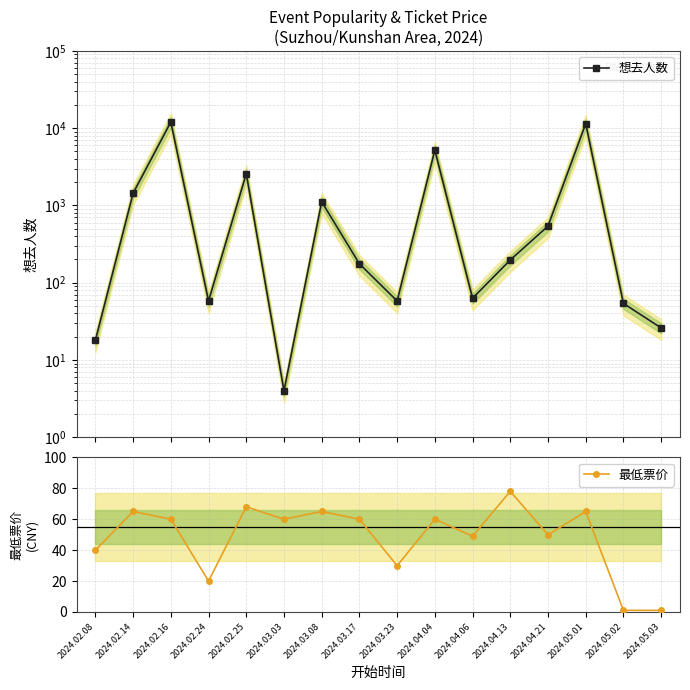

How many values in the 最低票价 series are below 60?

7